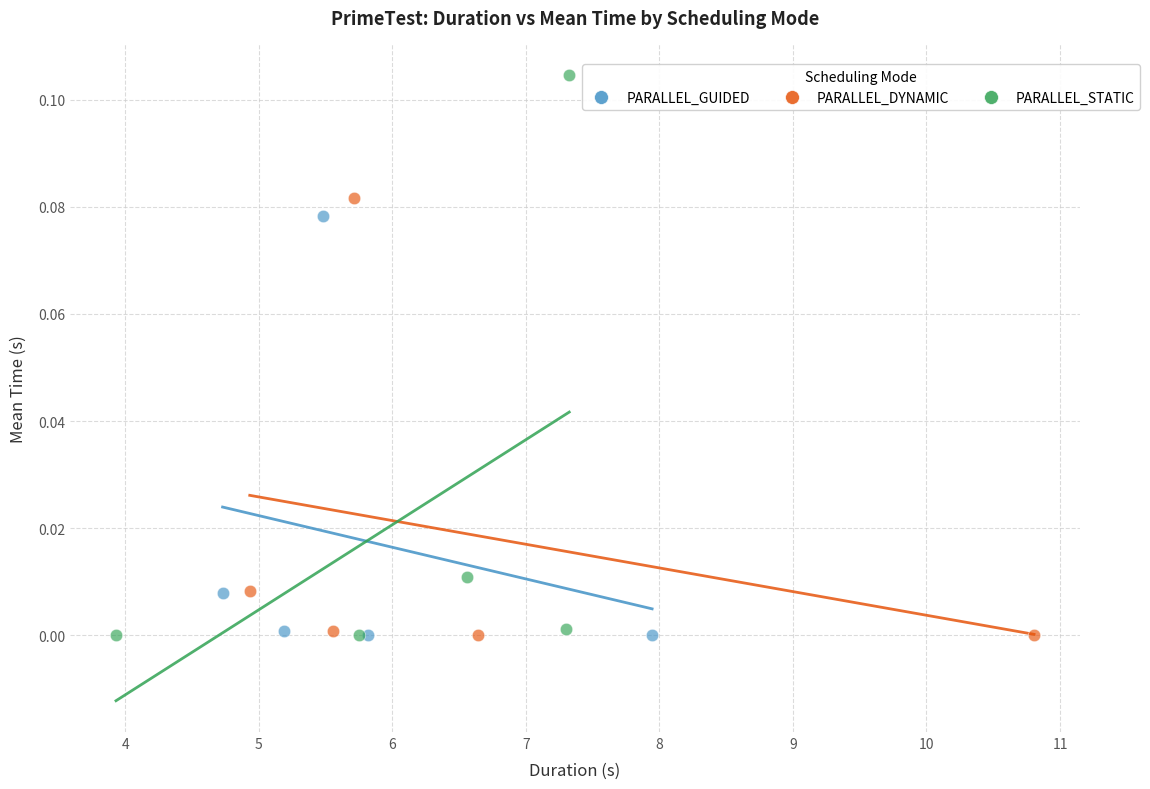

What are all the series names shown in the legend?

PARALLEL_GUIDED, PARALLEL_DYNAMIC, PARALLEL_STATIC